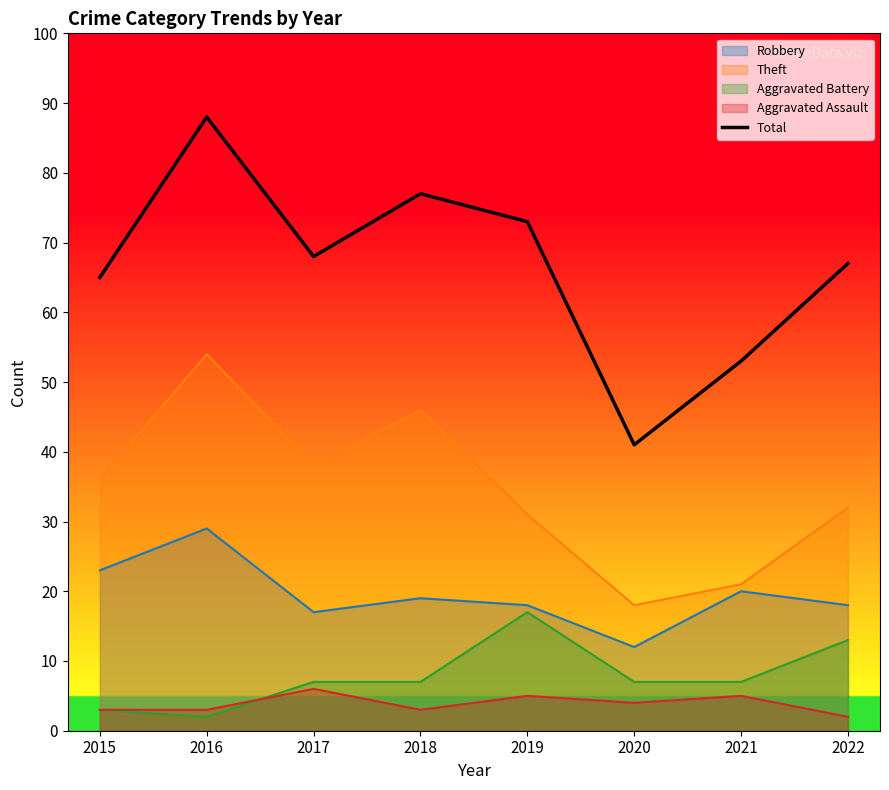

Reading right to left, what are all the values shown in this chart?

2022=67	2021=53	2020=41	2019=73	2018=77	2017=68	2016=88	2015=65